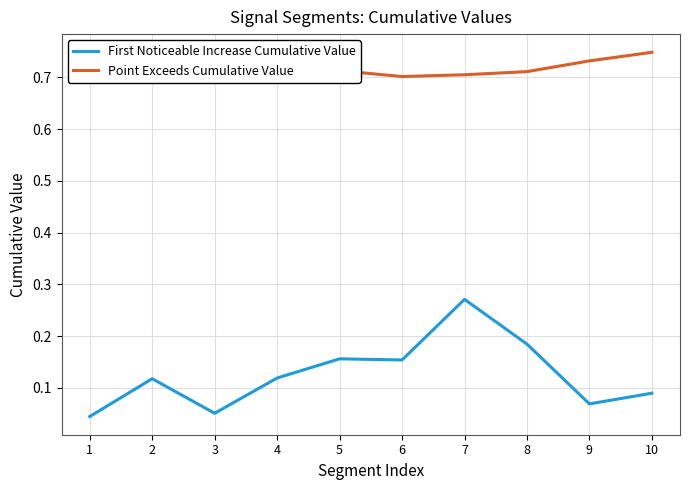

The Point Exceeds Cumulative Value series shows 1.0 at 1. True or false?

False